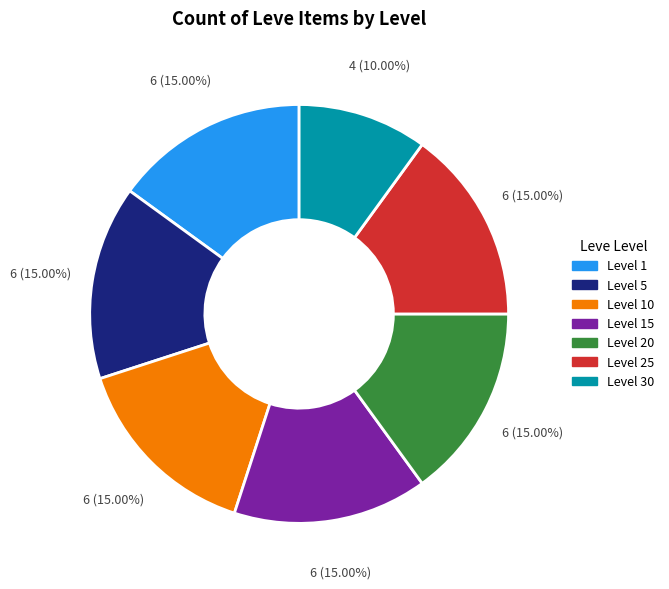

To the nearest percent, what portion does Level 15 represent?

15%